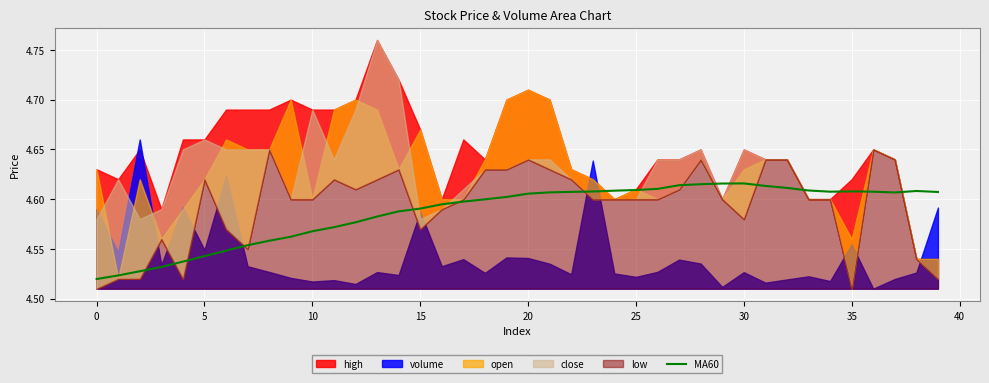

True or false: the data shows 4.6 at 32.

True